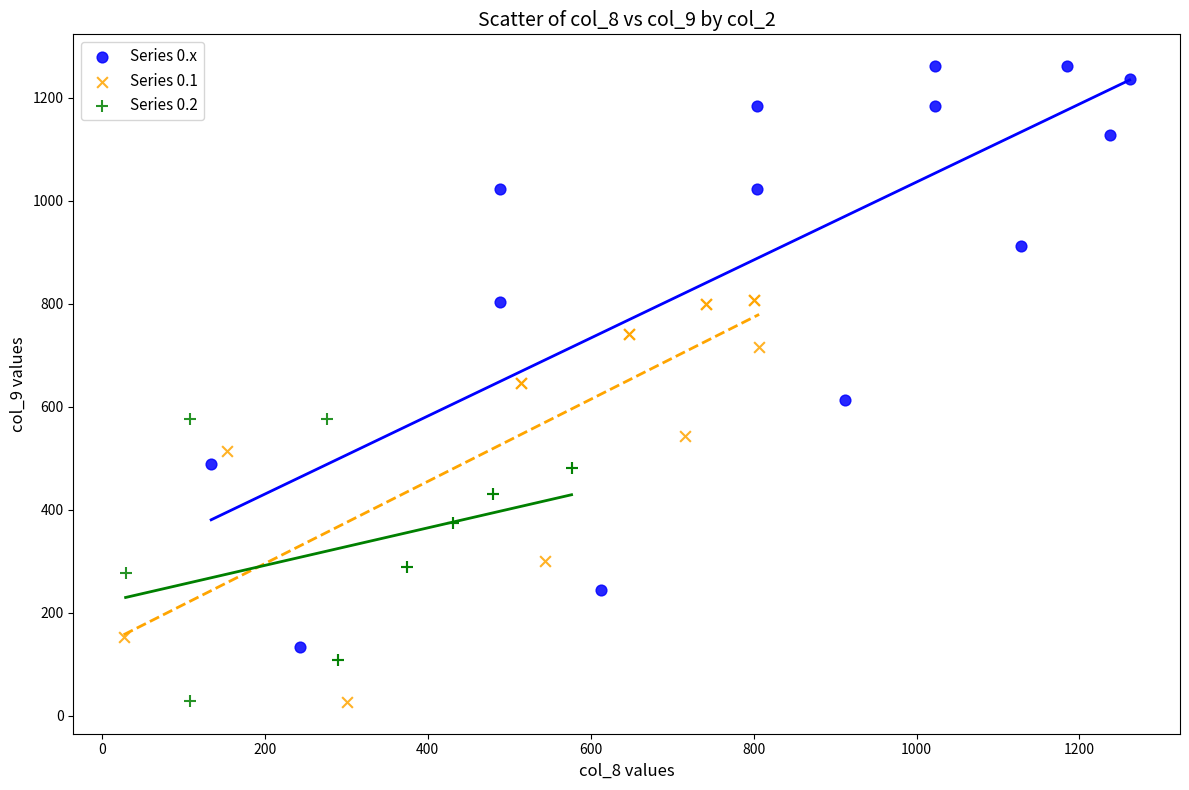

Which series has the widest spread of Y values?

Series 0.x